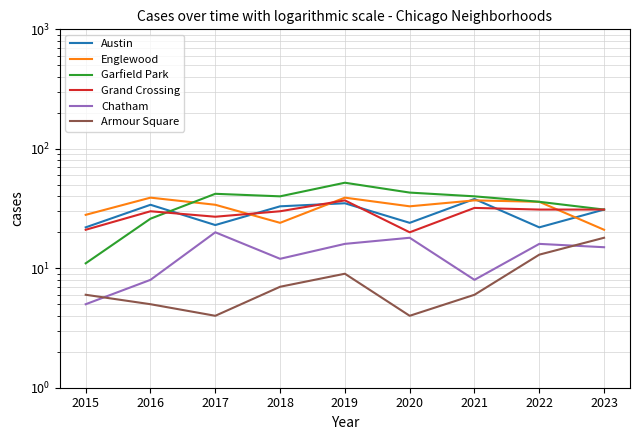

What value does the Garfield Park series have at 2022, to the nearest 10?

40